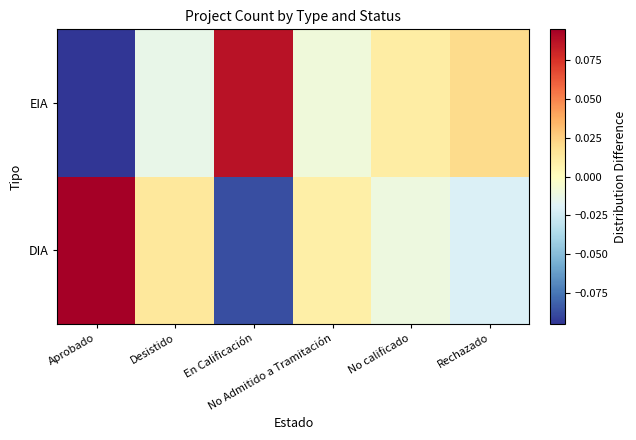

At which category is the sum across all series the highest?

Aprobado